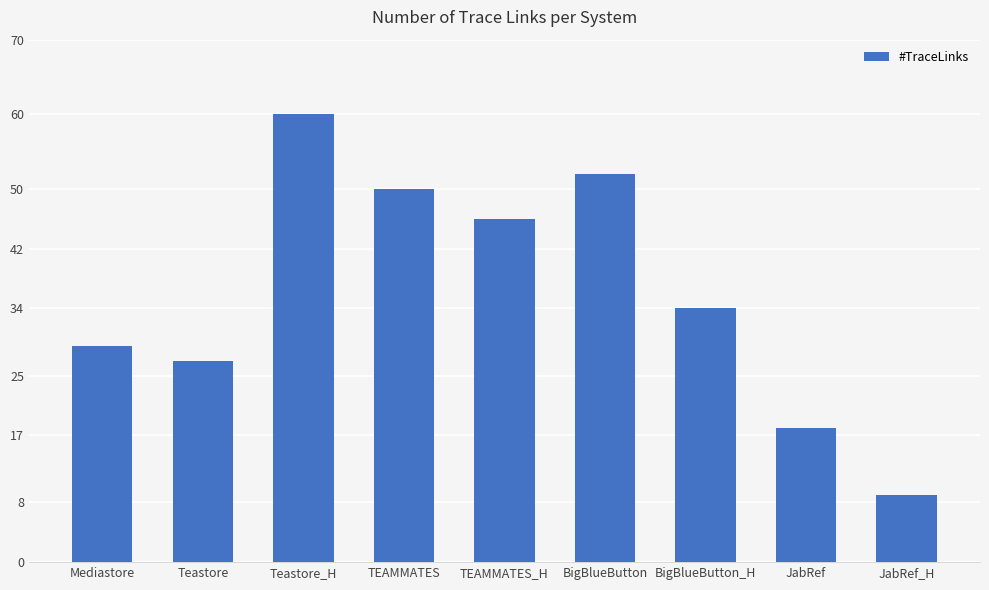

Reading left to right, what are all the values shown in this chart?

Mediastore=29	Teastore=27	Teastore_H=60	TEAMMATES=50	TEAMMATES_H=46	BigBlueButton=52	BigBlueButton_H=34	JabRef=18	JabRef_H=9